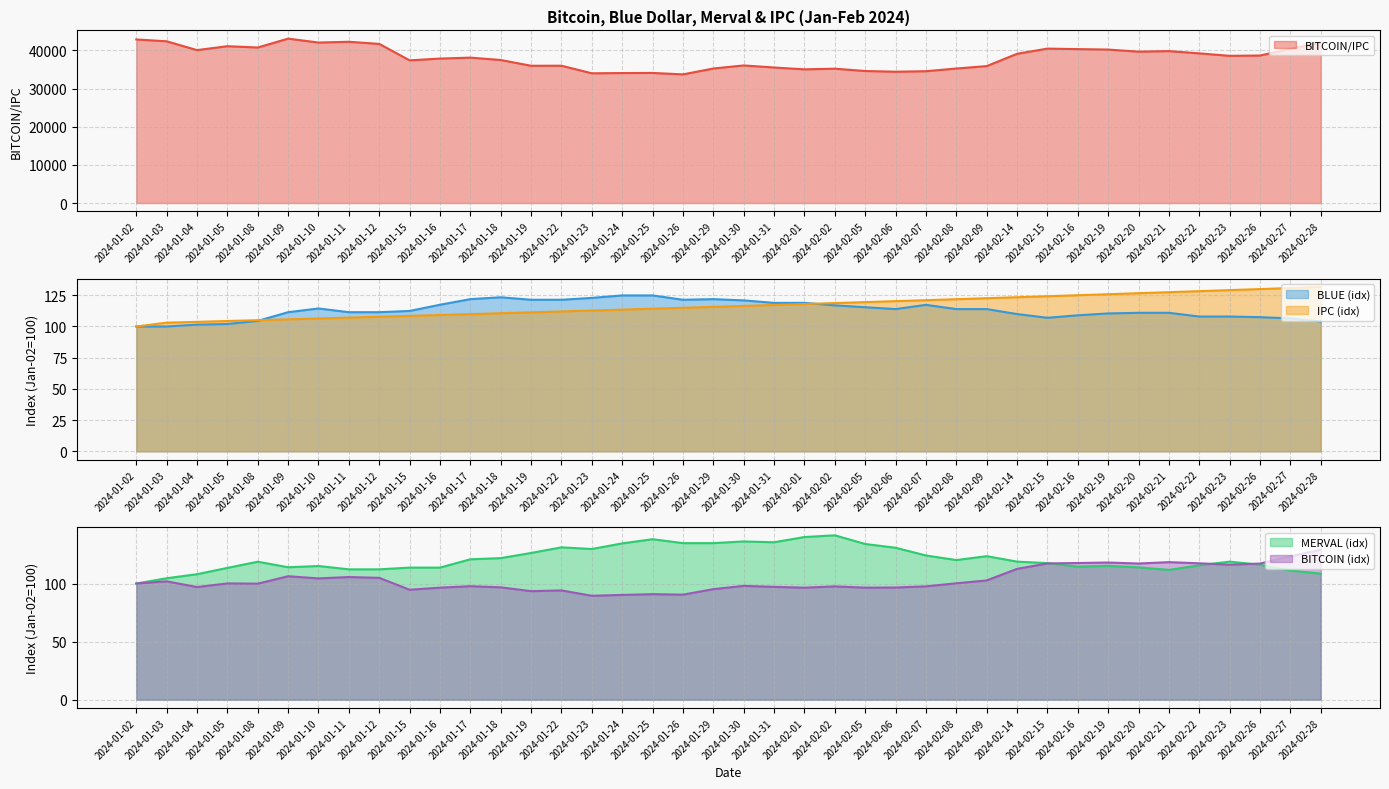

True or false: BITCOIN and MERV cross at least once.

True